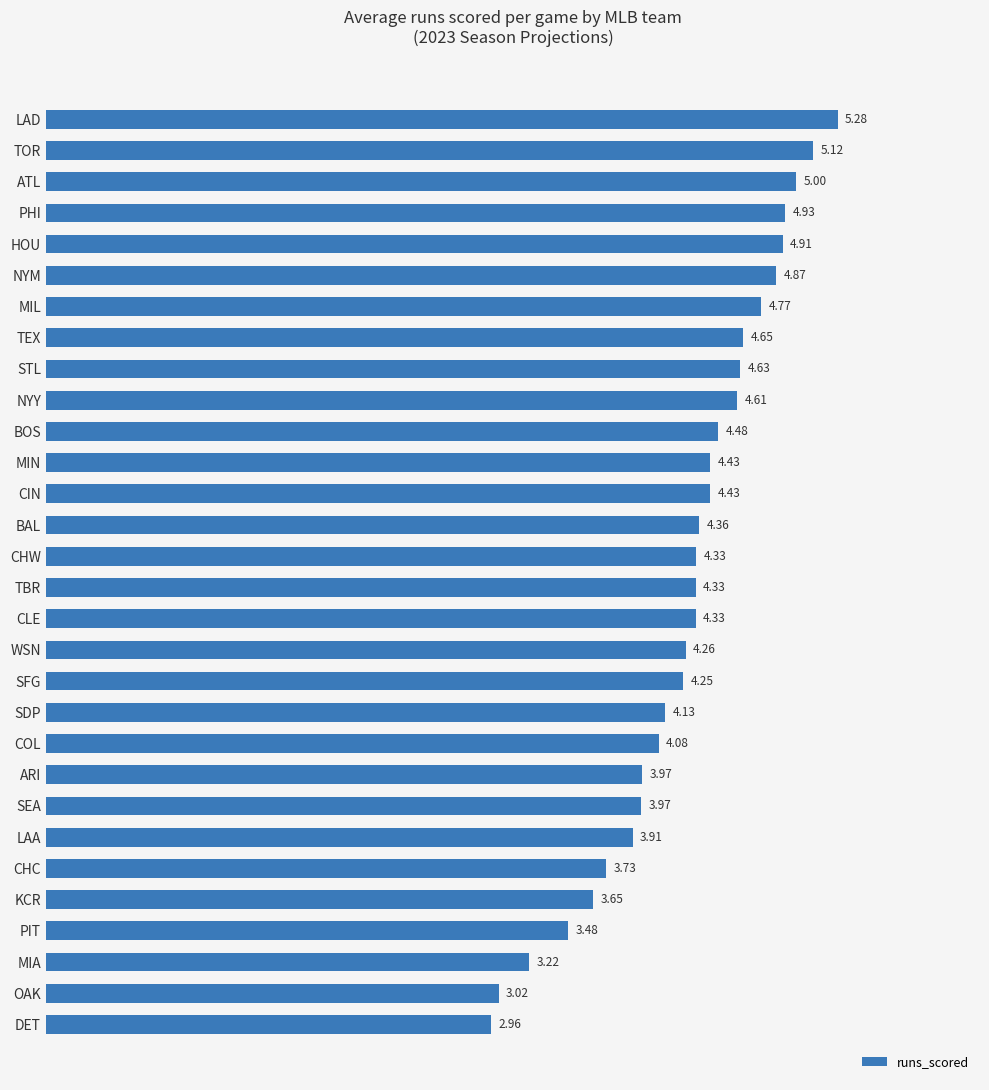

Which label corresponds to the smallest value in the chart?

DET